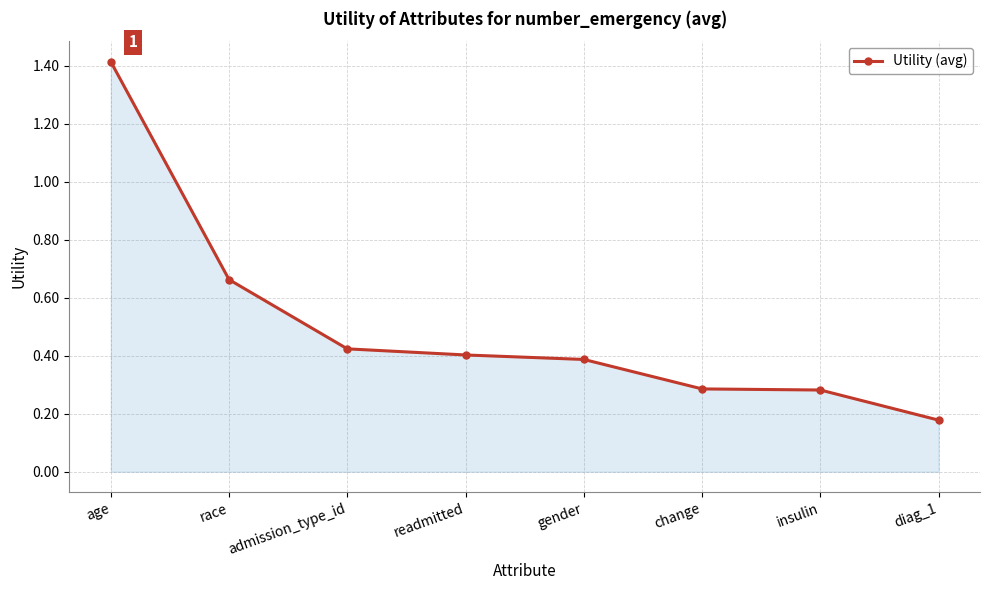

The value at change is 0.1. True or false?

False